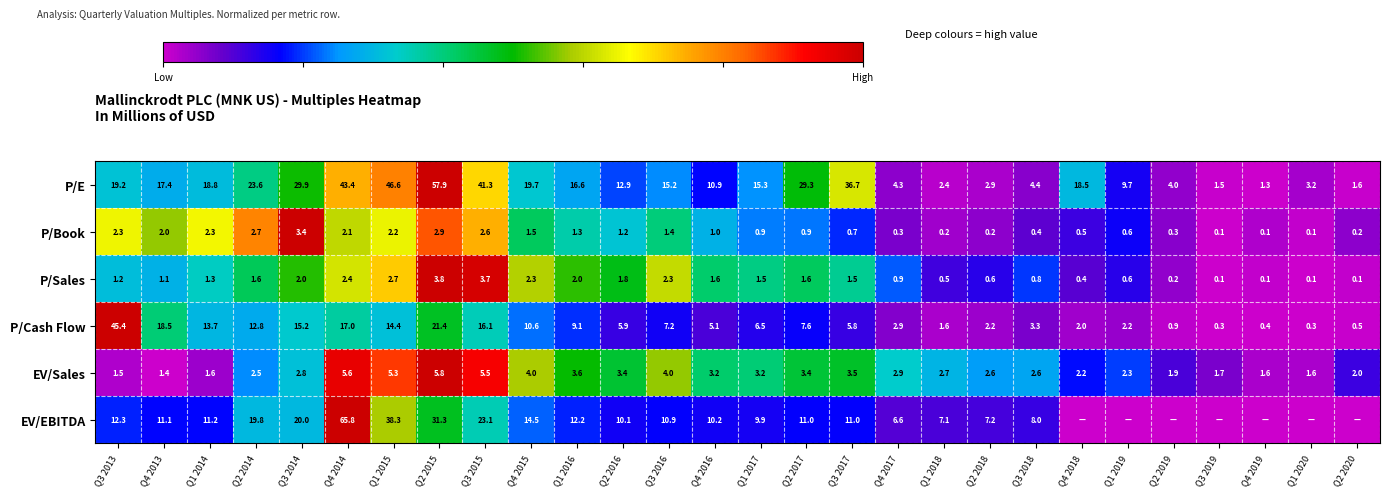

Is it true that P/Sales equals 0.5 at Q4 2016?

False